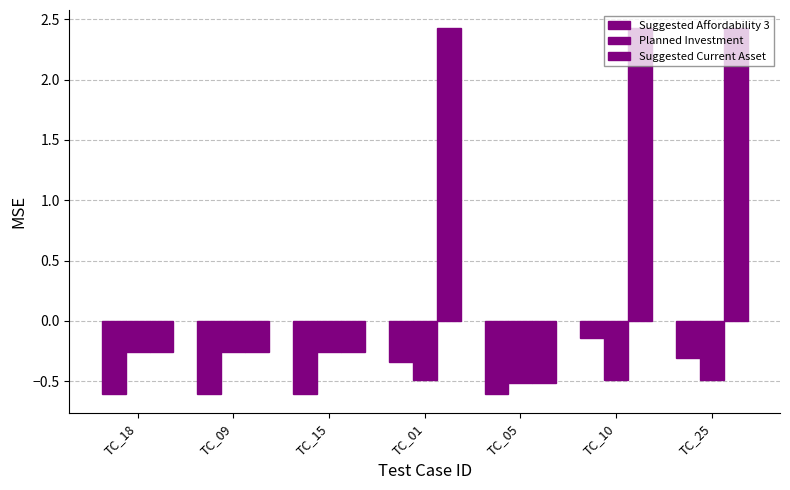

At how many categories does at least one series exceed 0?

3